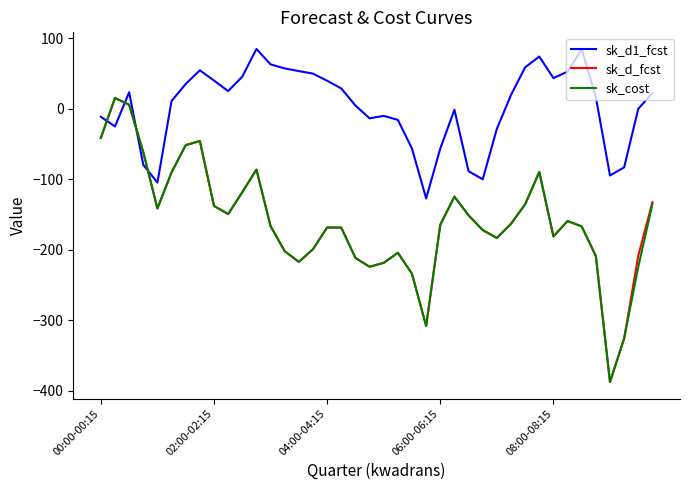

Does the chart have visible grid lines?

No